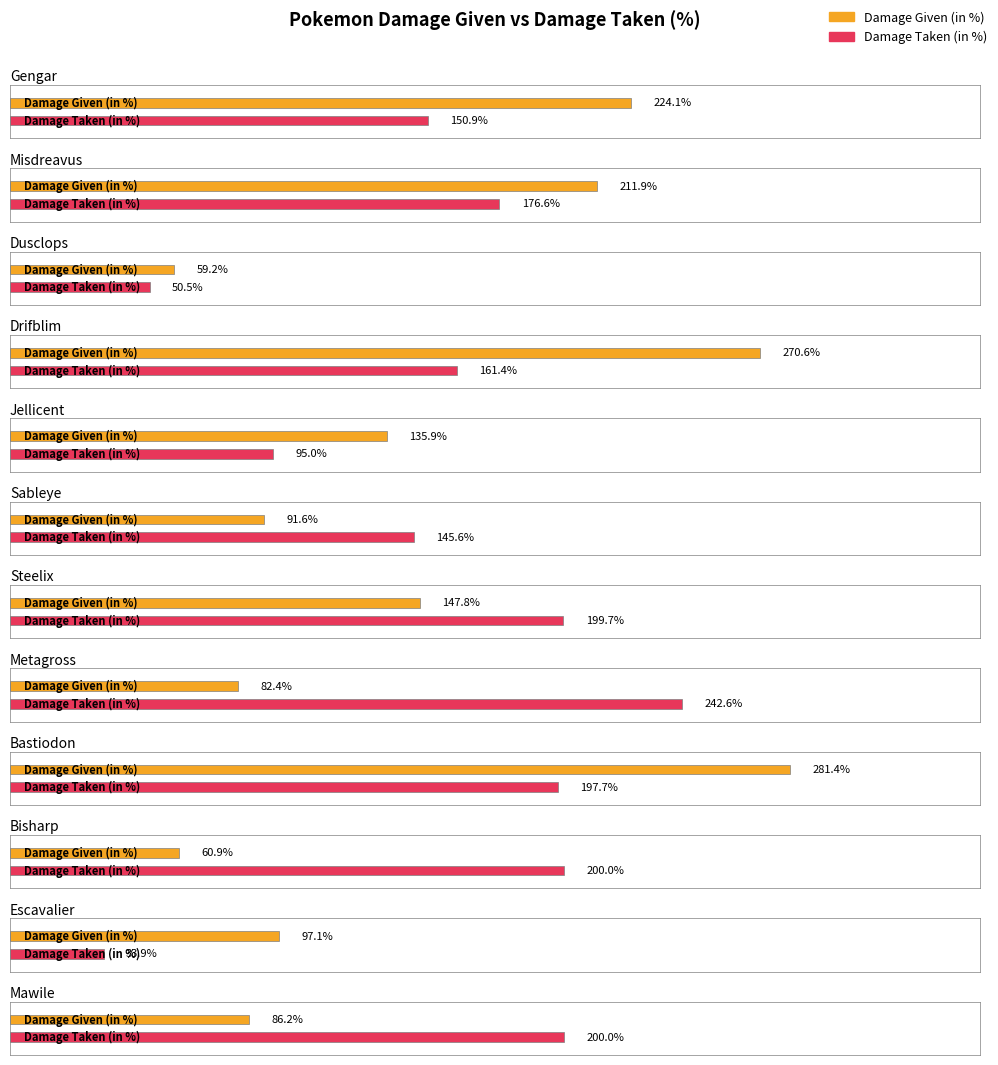

What is the smallest value displayed?

33.9